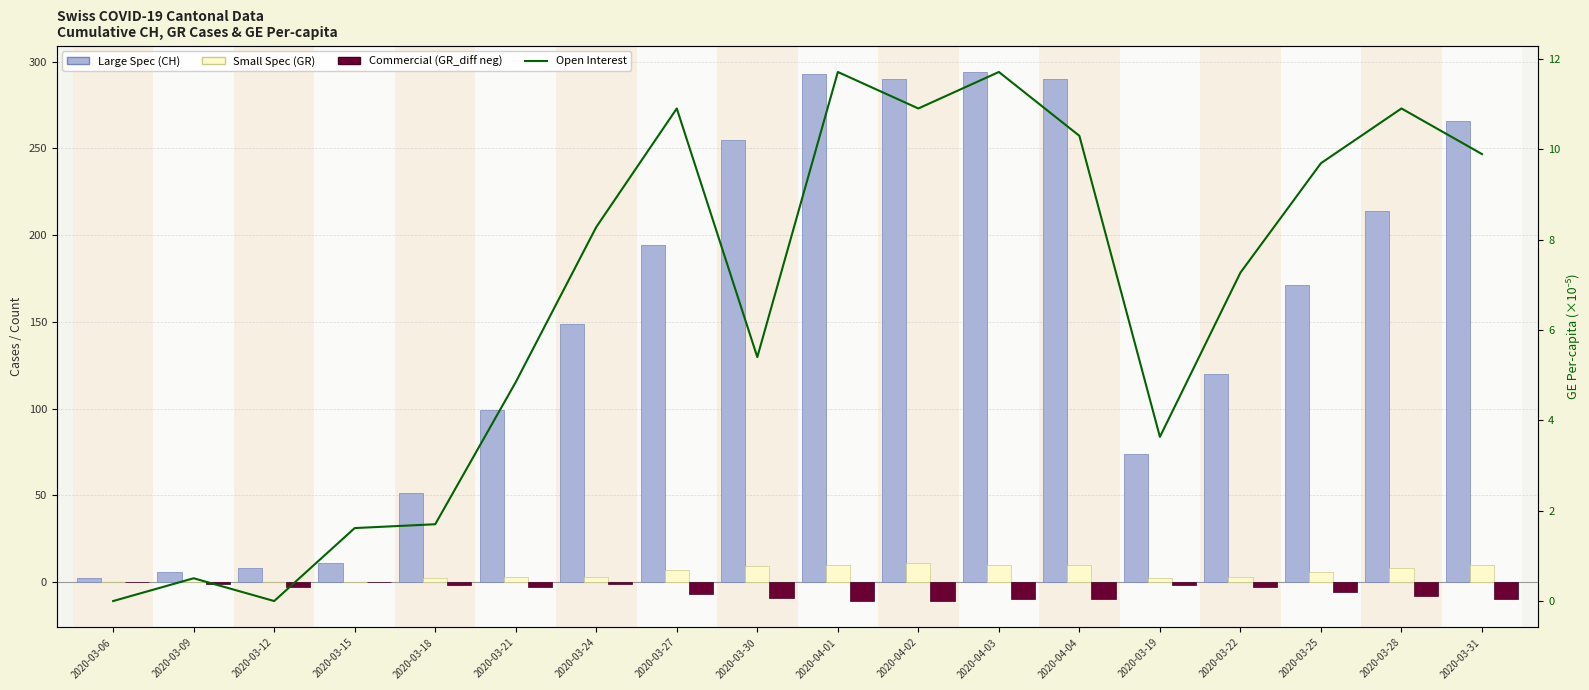

Is the value of Commercial at 2020-03-30 greater than the value of Large Spec at 2020-03-25?

No